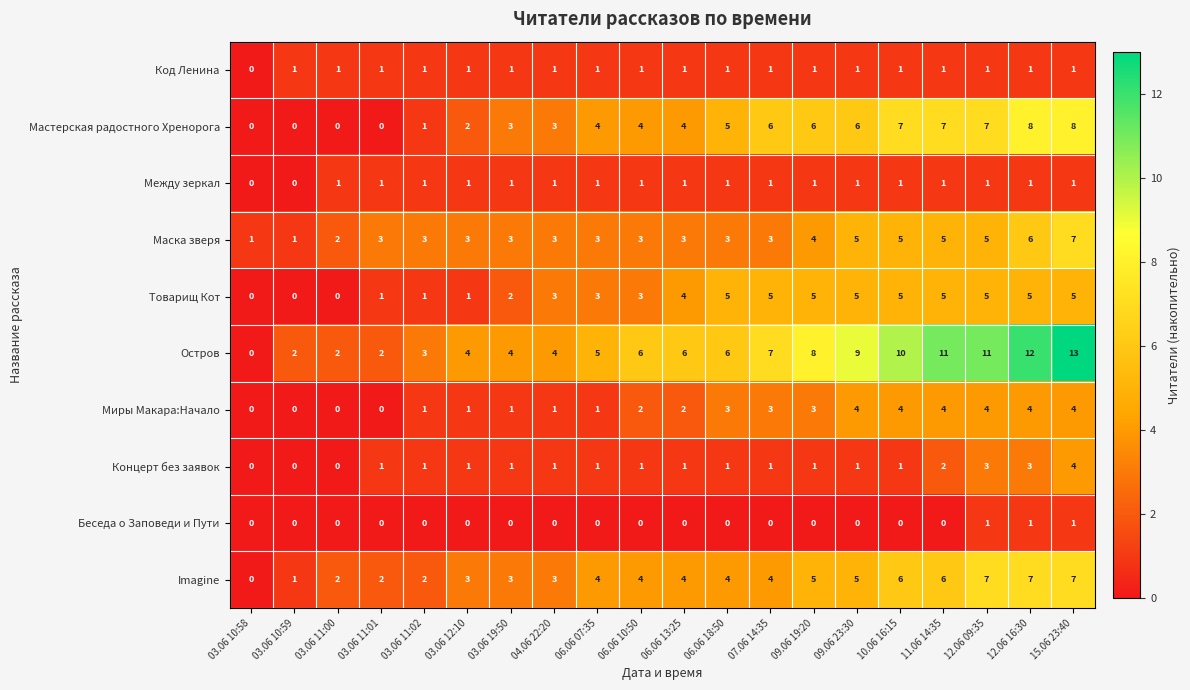

Which series has the largest total across all categories?

Остров